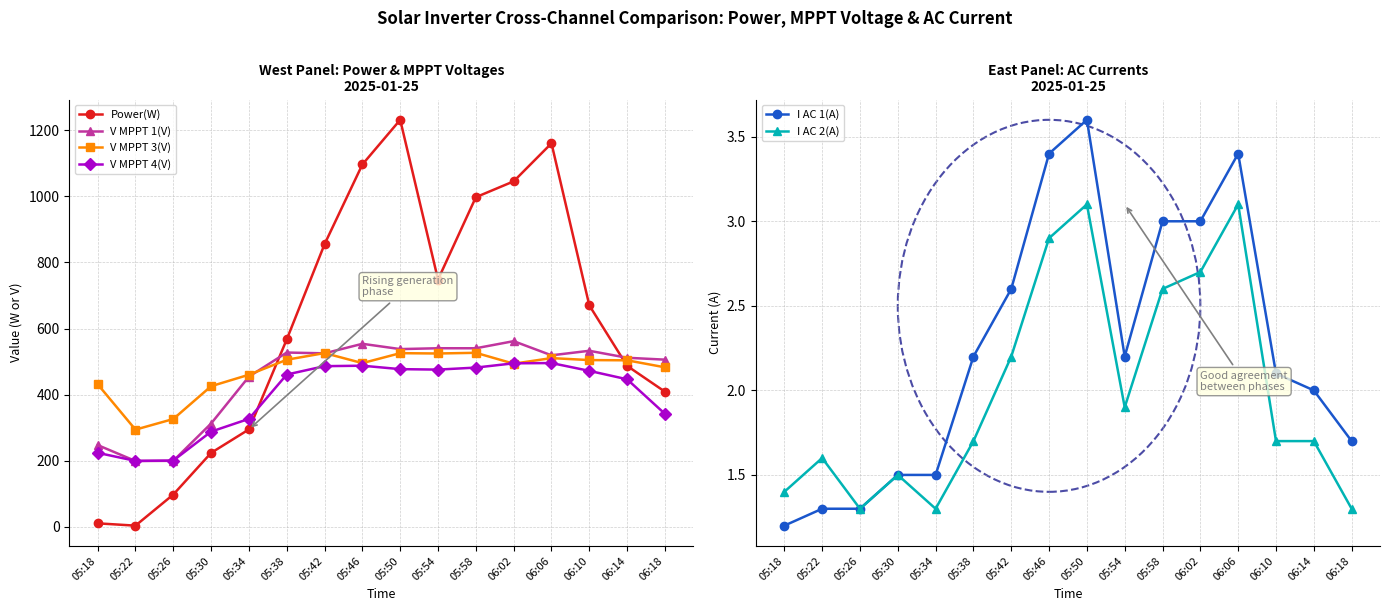

At how many categories does at least one series exceed 446?

12